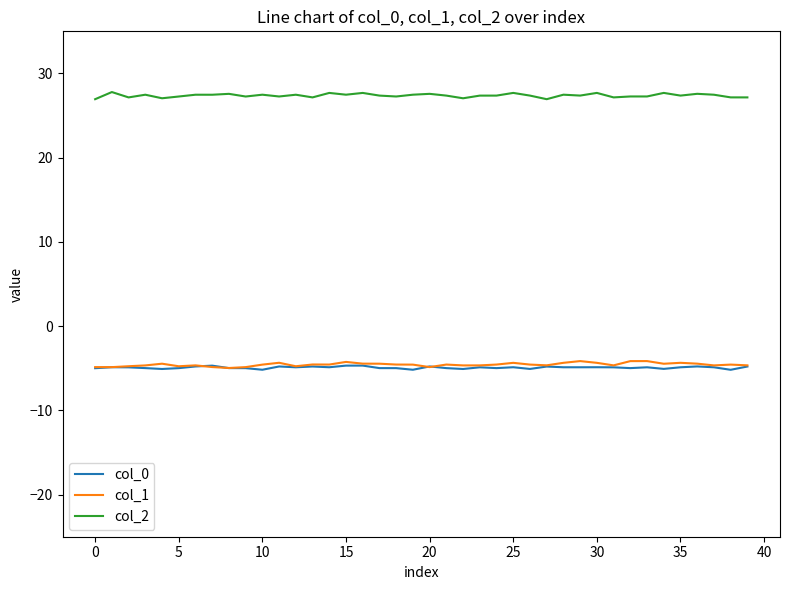

True or false: col_0 and col_2 cross at least once.

False